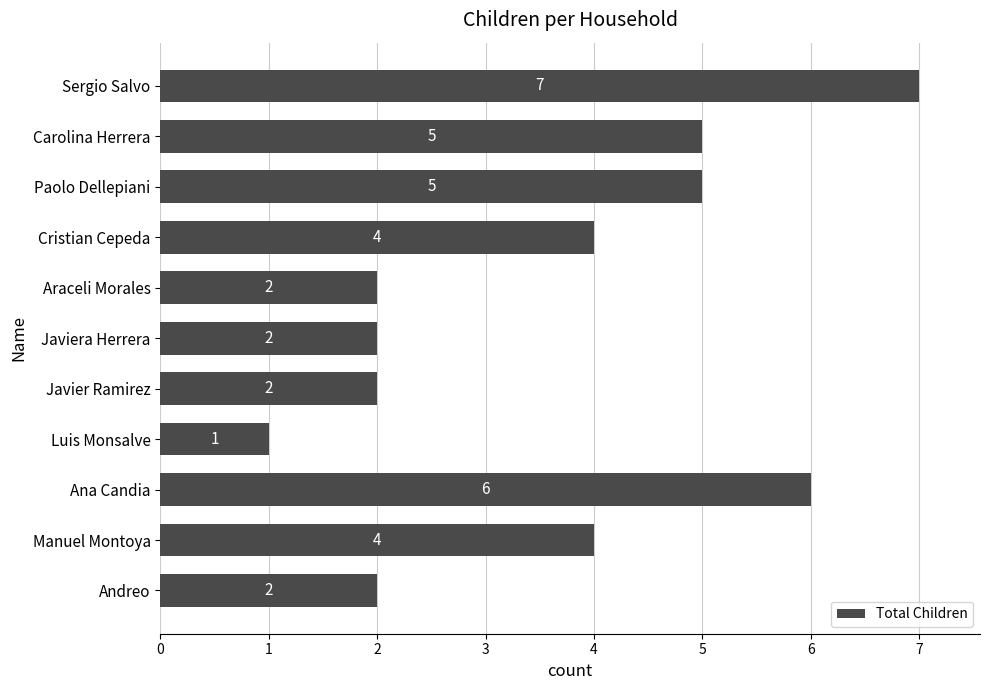

Reading bottom to top, list all the values displayed in this chart.

Andreo=2	Manuel Montoya=4	Ana Candia=6	Luis Monsalve=1	Javier Ramirez=2	Javiera Herrera=2	Araceli Morales=2	Cristian Cepeda=4	Paolo Dellepiani=5	Carolina Herrera=5	Sergio Salvo=7